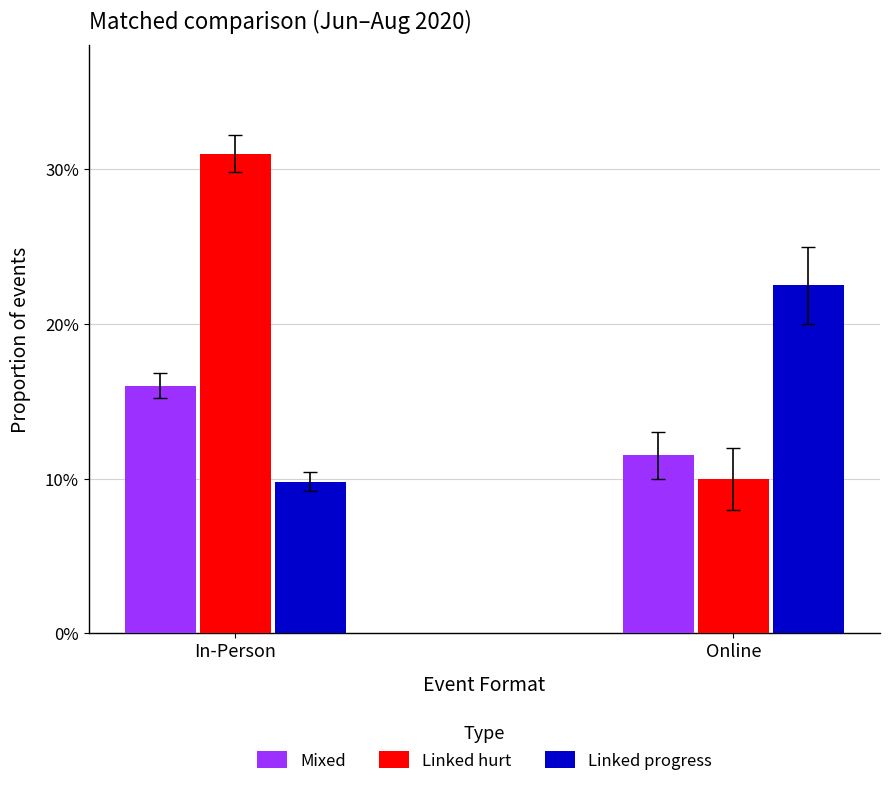

At which category is the sum across all series the highest?

In-Person